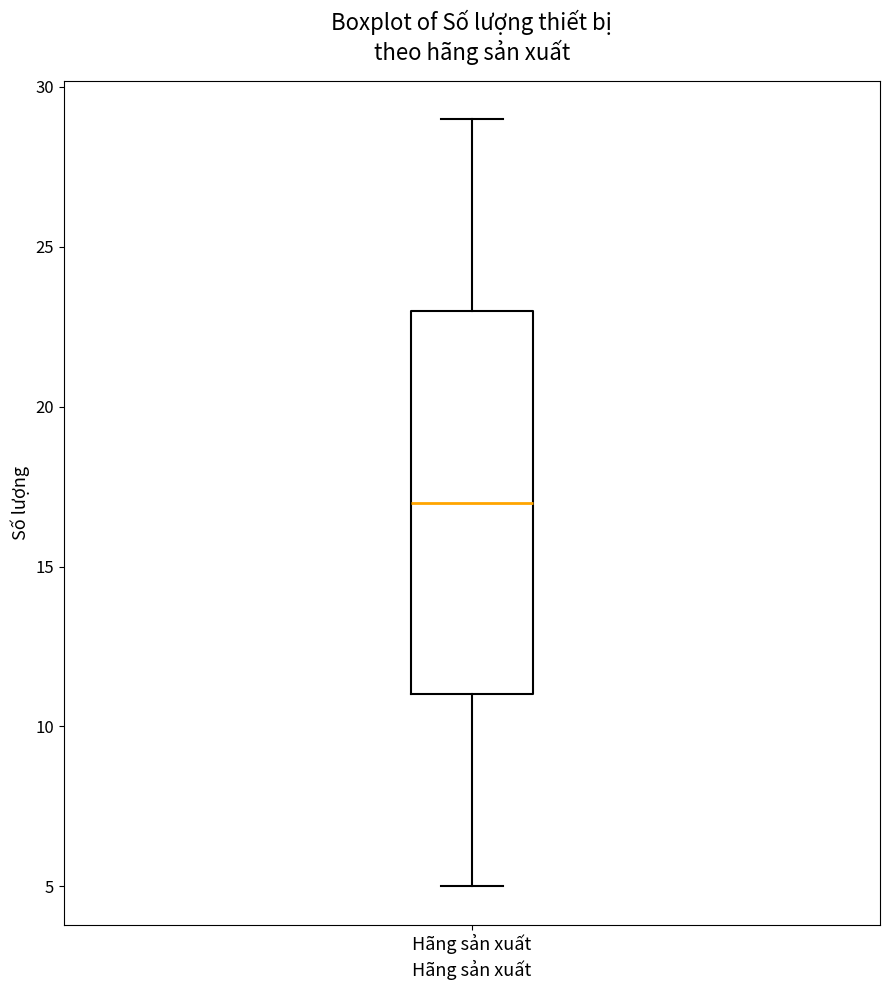

Read this box plot against the y-axis: the position of the median line, the range covered by the box, and the ends of both whiskers. The values are not printed on the chart, so give them approximately, as read against the axis.

median 17, box 11 to 23, whiskers 5 to 29